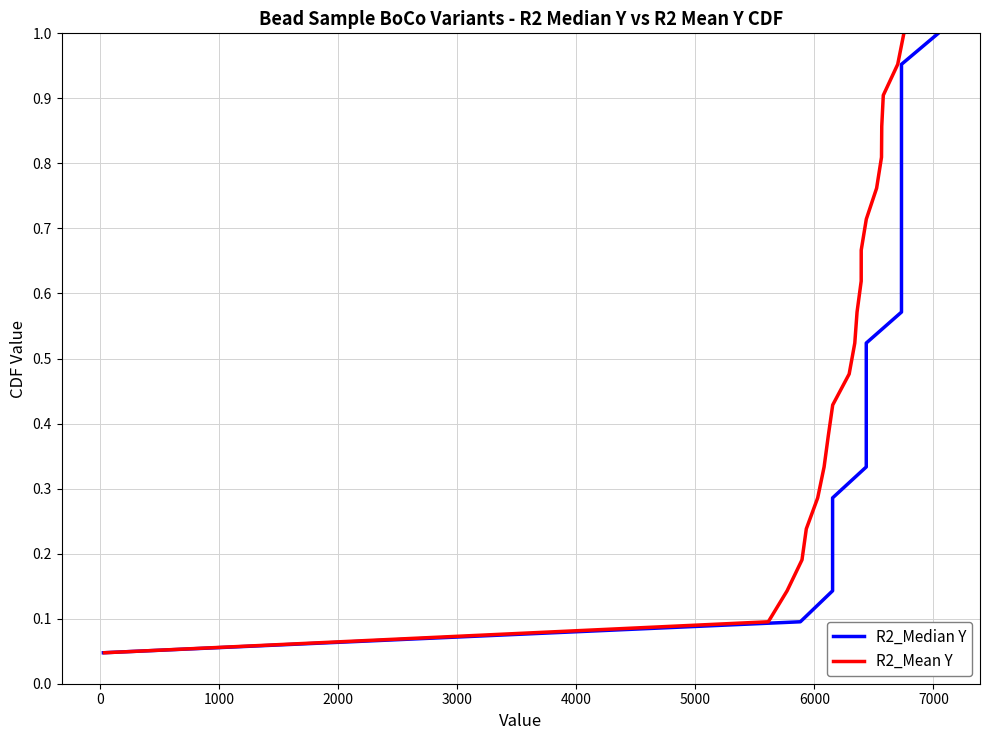

What is the value of the R2_Mean Y point at the 17th from the left?

0.8